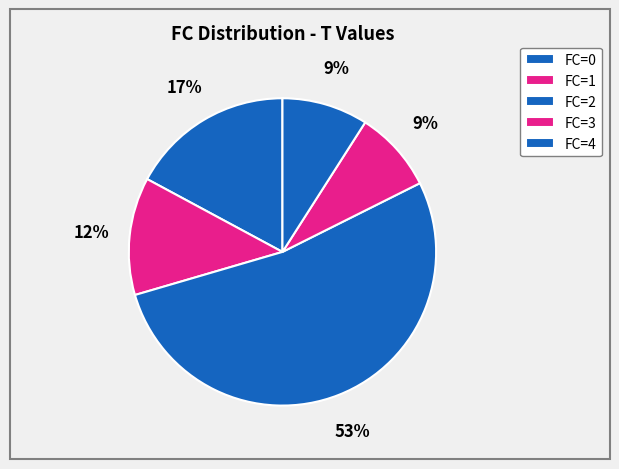

How many slices are in this pie chart?

5